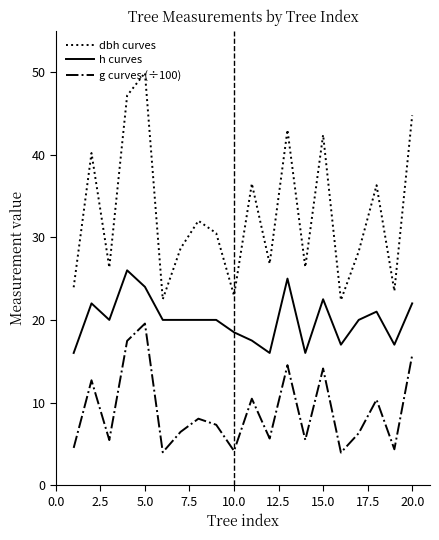

Is this an area chart (filled region under the line)?

No